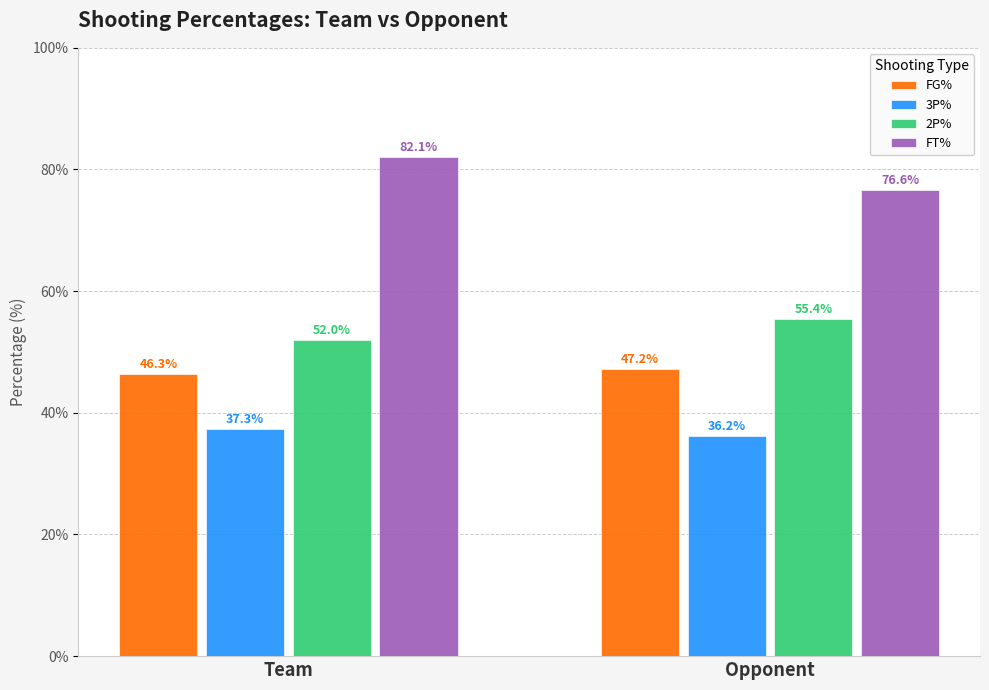

The value of FG% at Opponent is 47.2. True or false?

True